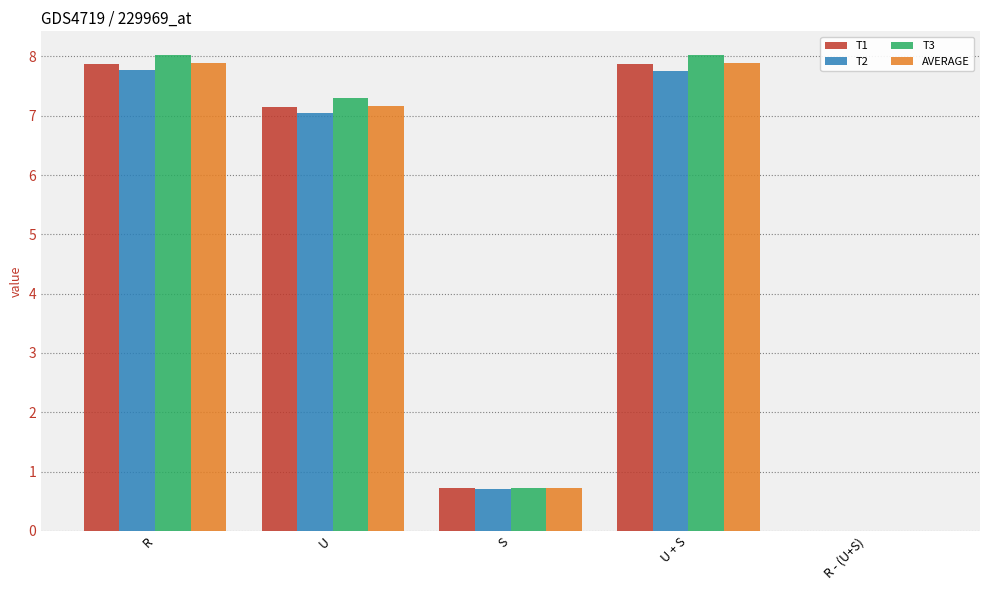

Are the bars horizontal?

No